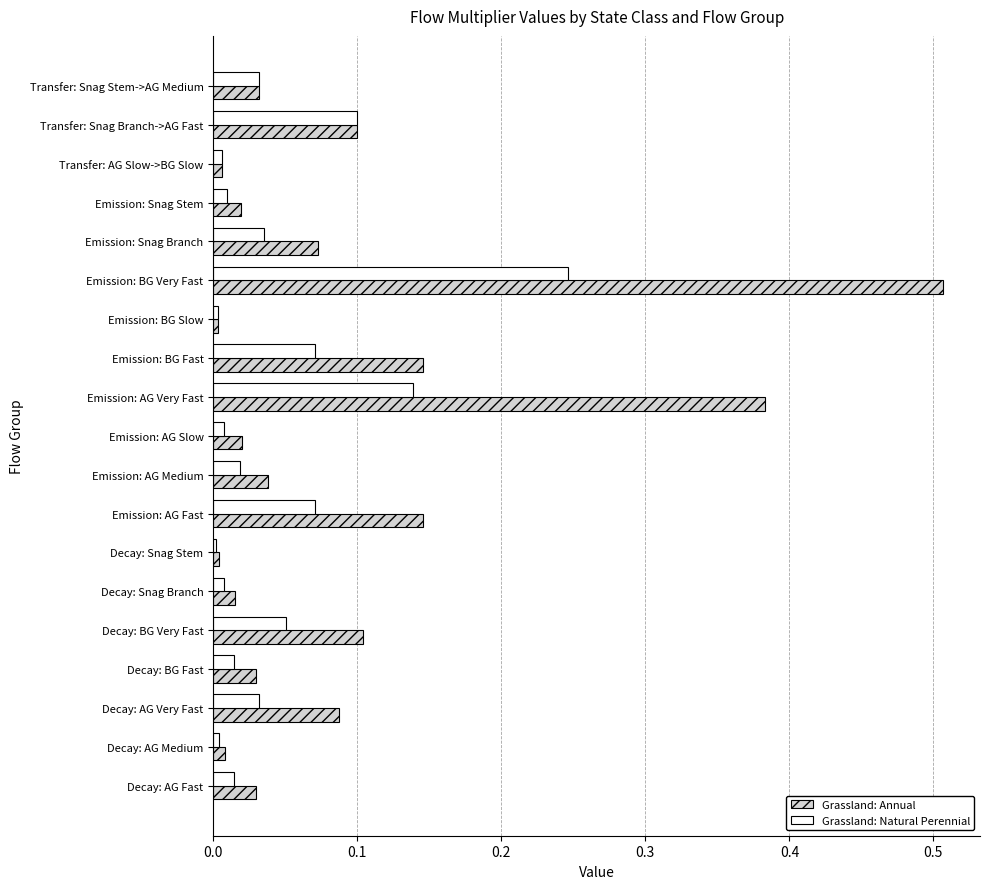

Is it true that Grassland: Annual equals 0.0 at Decay: BG Fast?

True